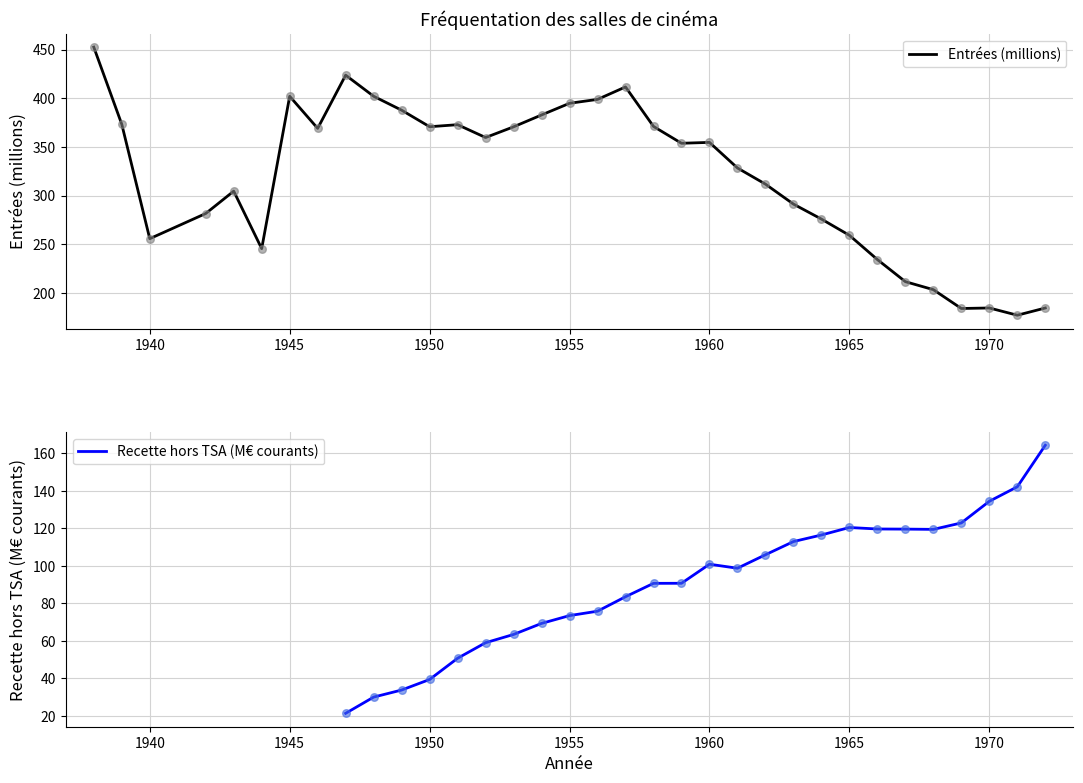

Between 1959 and 1961, which is larger?

1959